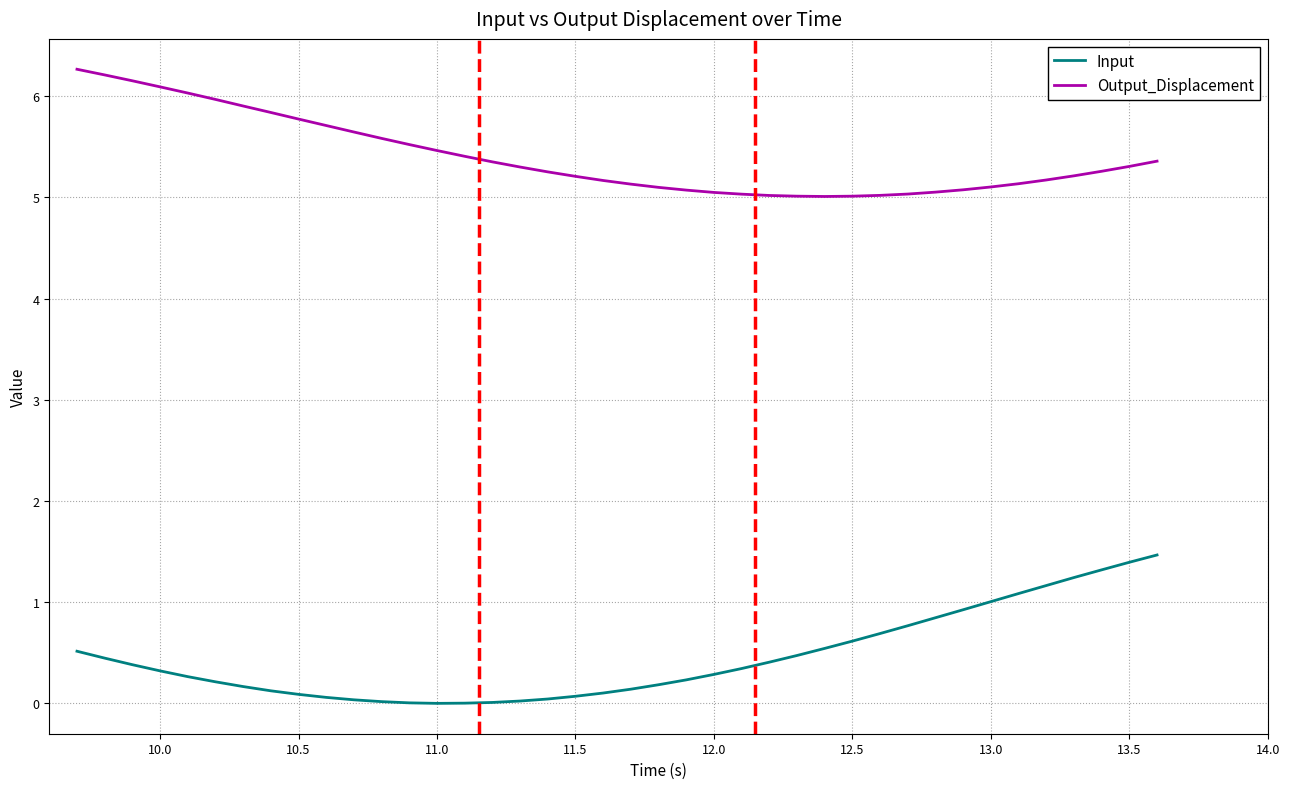

Rank the series by their average value, from highest to lowest.

Output_Displacement, Input